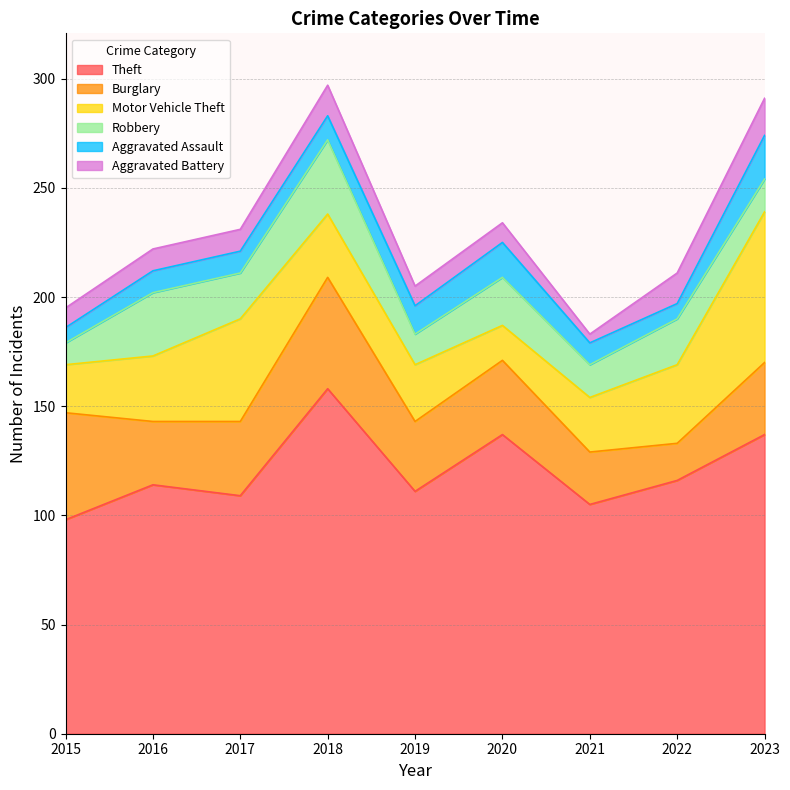

List the labels in order of Robbery value, smallest first.

2015, 2019, 2021, 2023, 2017, 2022, 2020, 2016, 2018